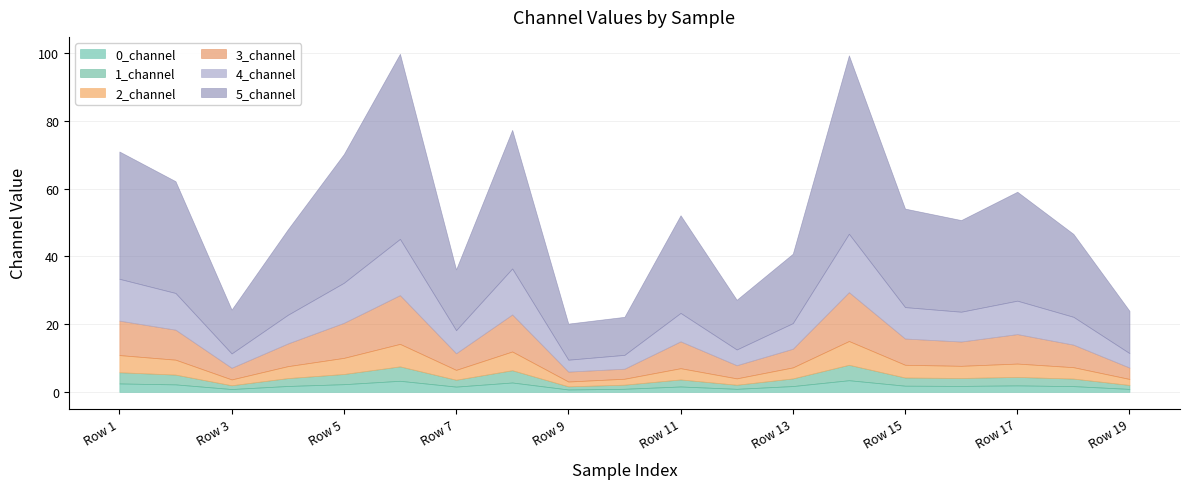

How many data points in 1_channel are above 2?

14